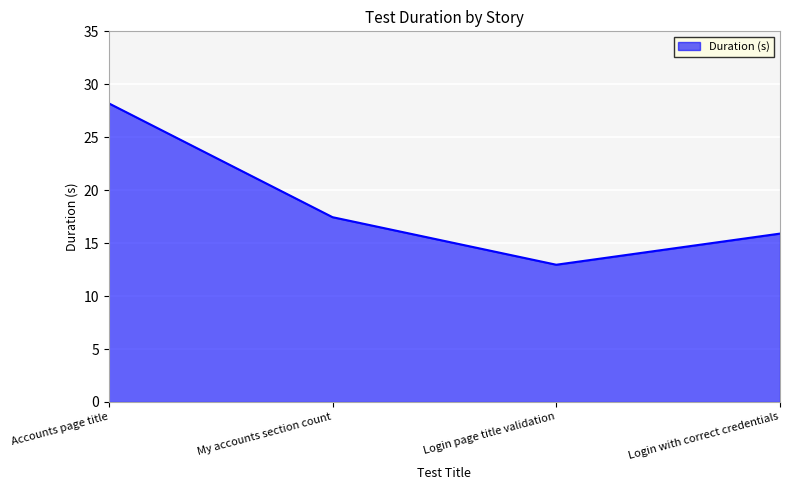

List the labels in order of value, largest first.

Accounts page title, My accounts section count, Login with correct credentials, Login page title validation